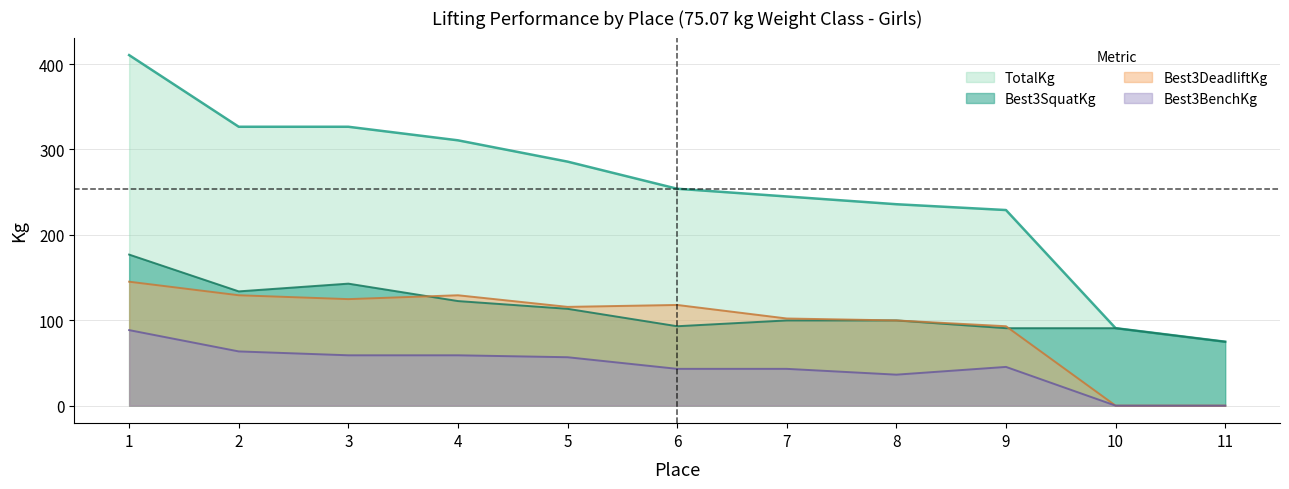

True or false: Best3SquatKg and TotalKg cross at least once.

False